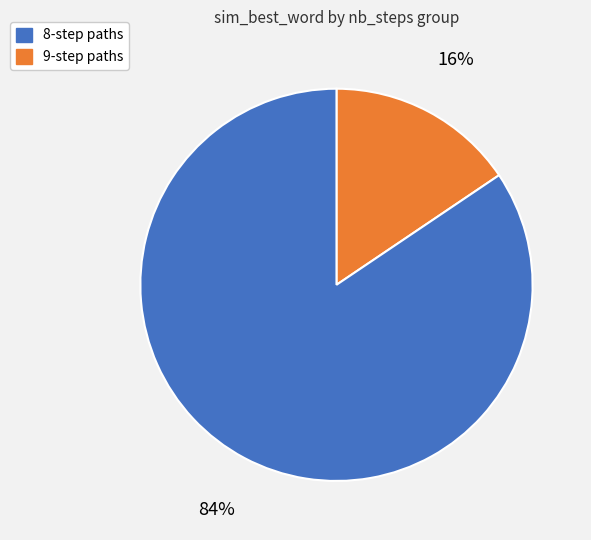

Is there any slice that represents more than half of the pie?

Yes